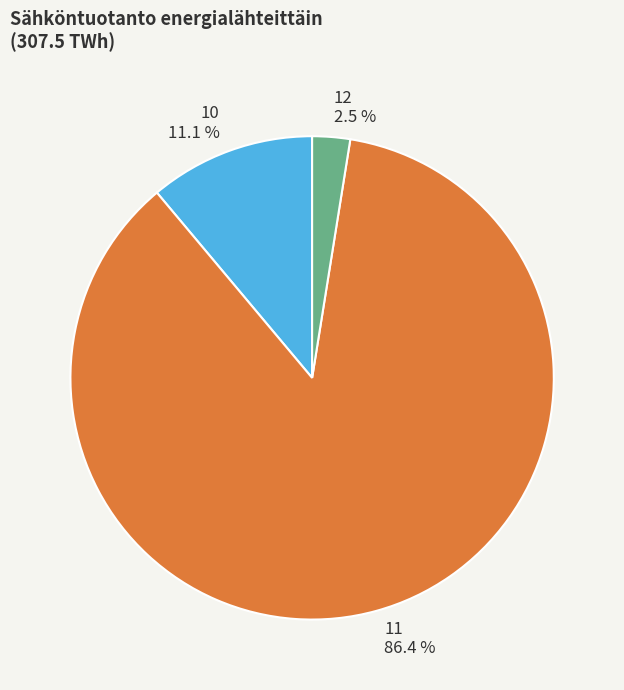

To the nearest percent, what portion does 10 represent?

11%